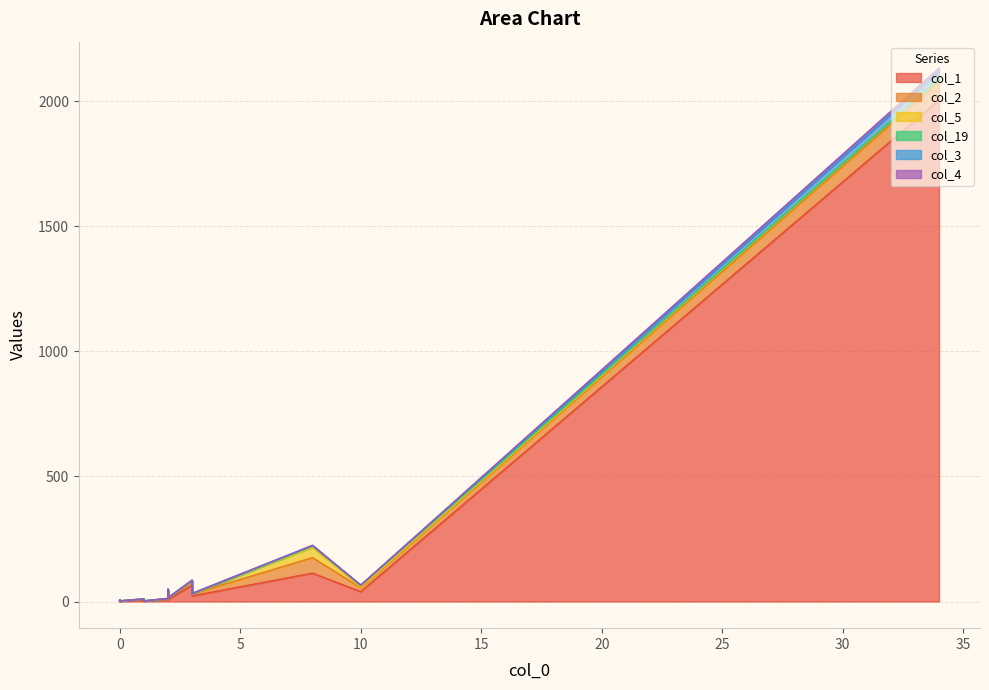

Between 2 and 2, which is larger?

2